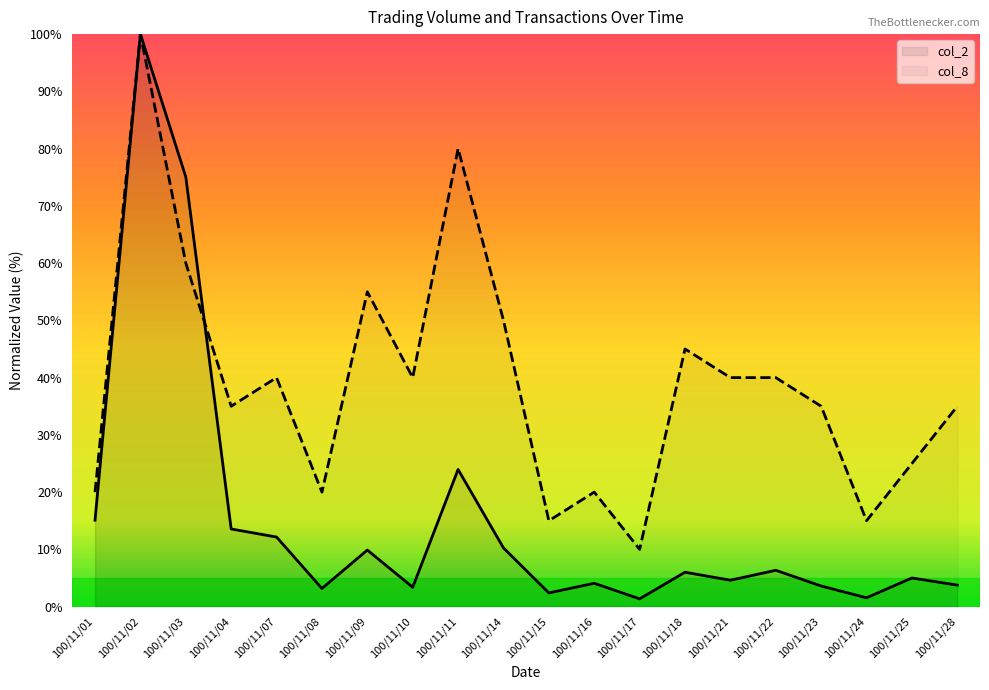

What is the sum of all col_2 values?

305.2